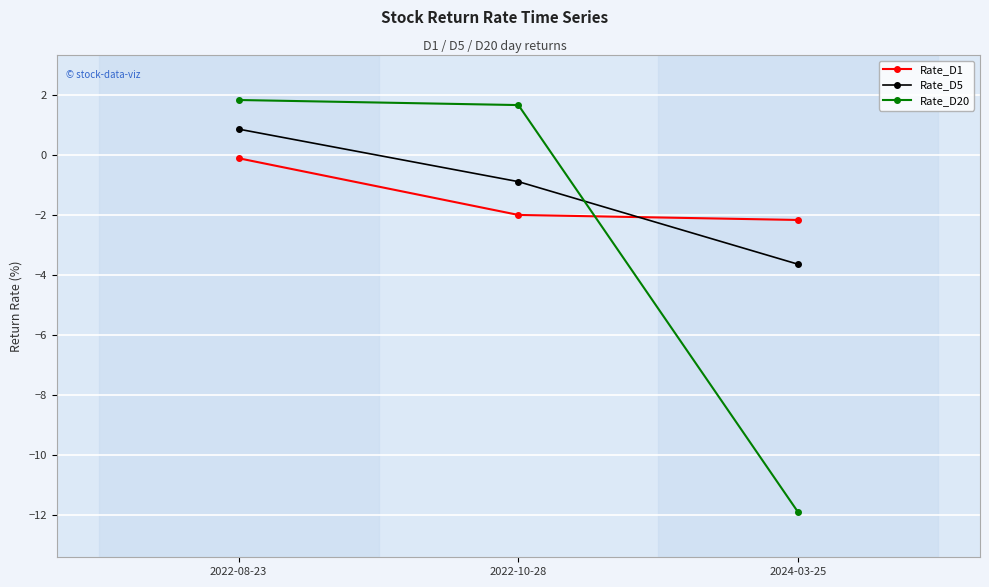

Reading right to left, transcribe all the data shown in this chart.

Rate_D1: -2.2	-2.0	-0.1
Rate_D5: -3.6	-0.9	0.9
Rate_D20: -11.9	1.7	1.8